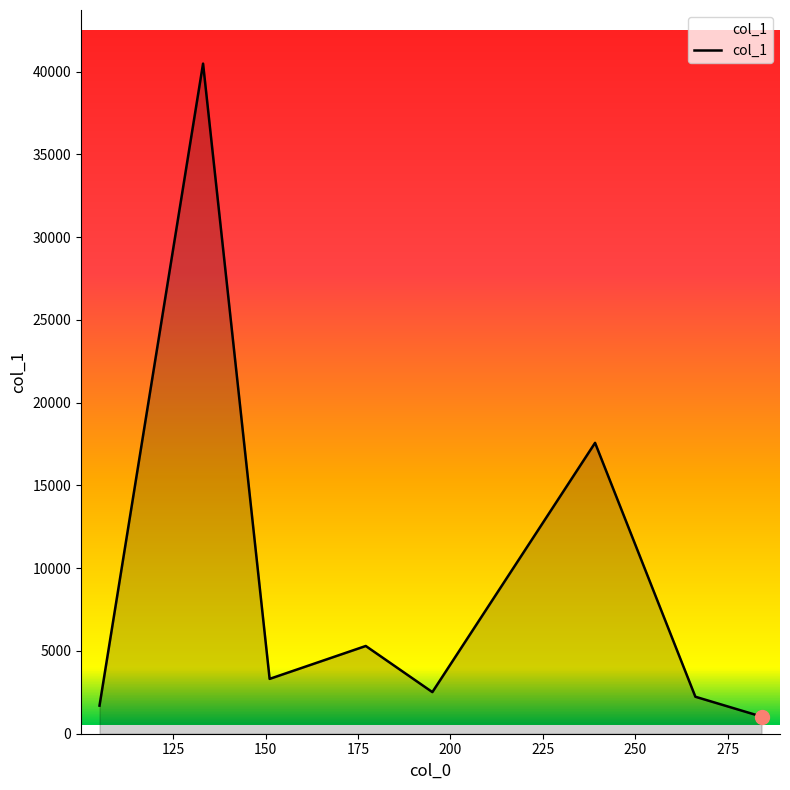

What is the sum of all values?

74158.2